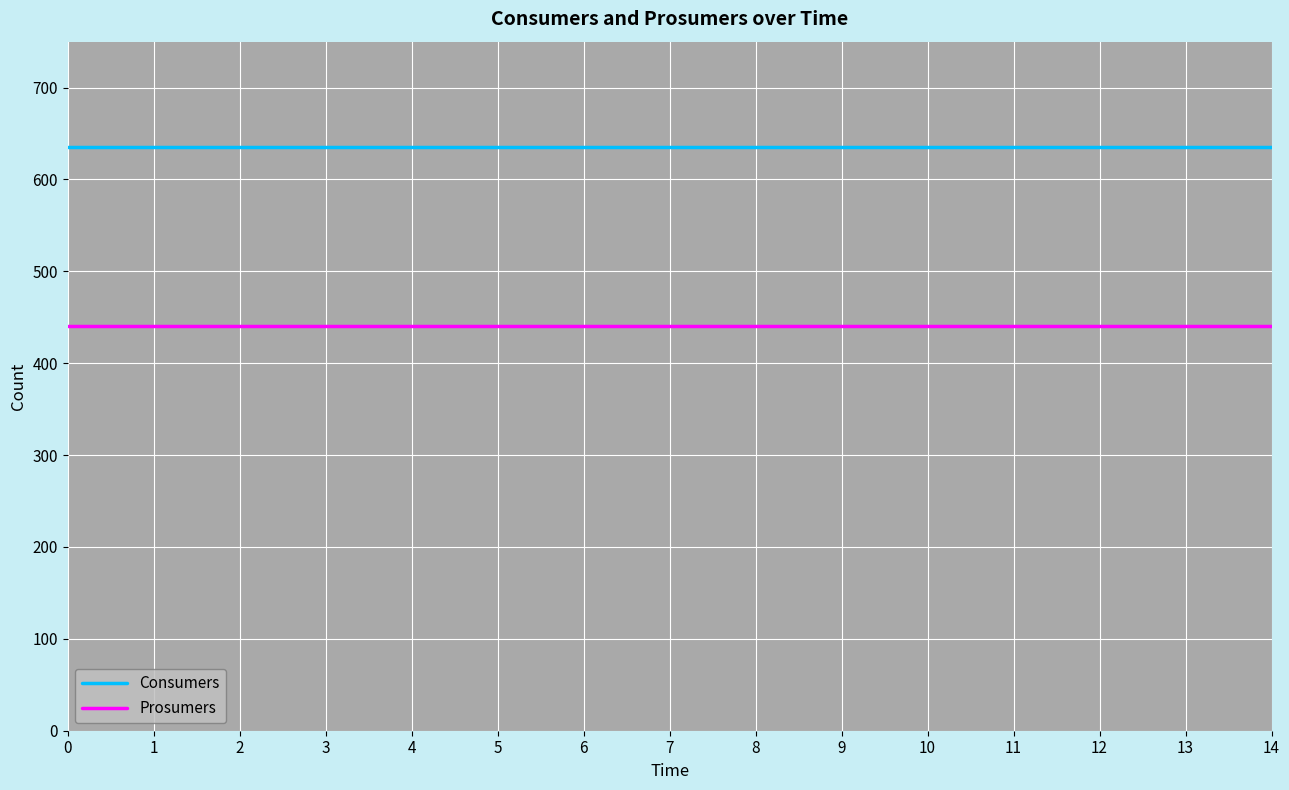

What is the minimum value for Prosumers?

440